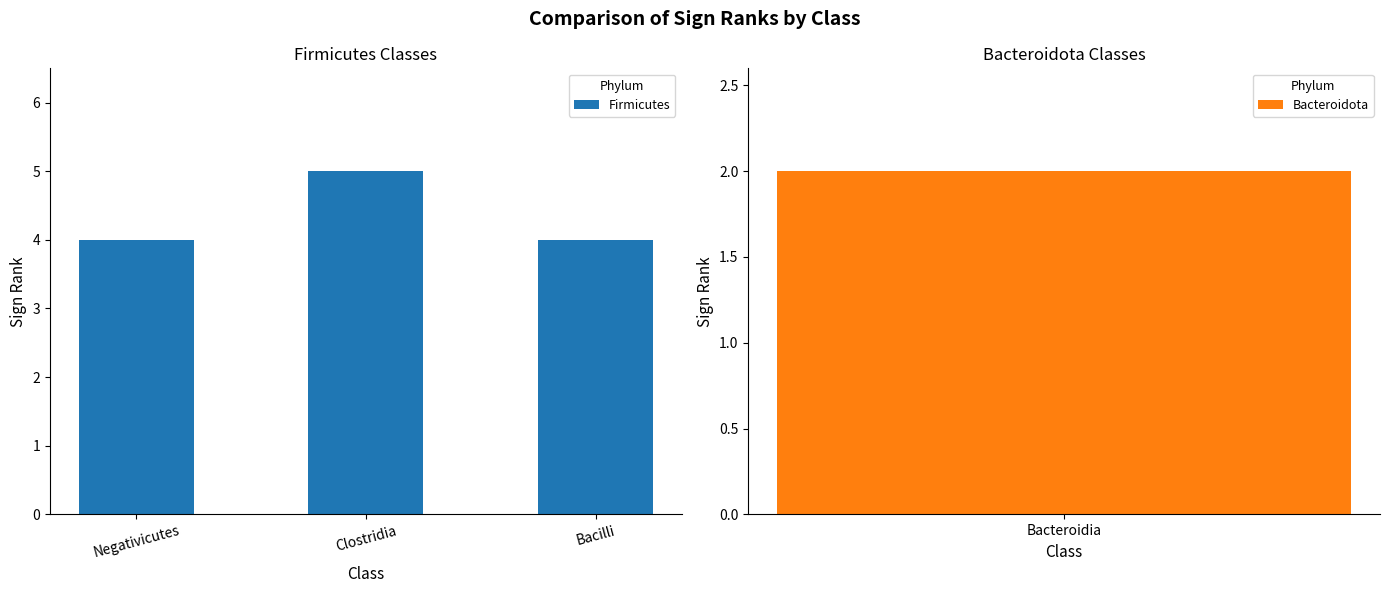

Are the bars horizontal?

No